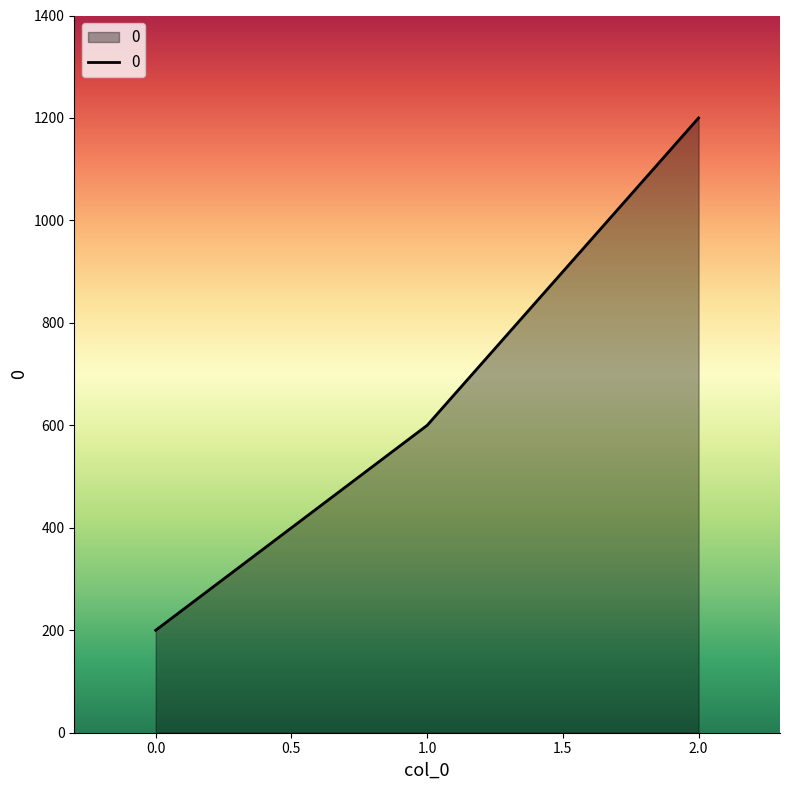

Is it true that the value at 0.0 is 200?

True